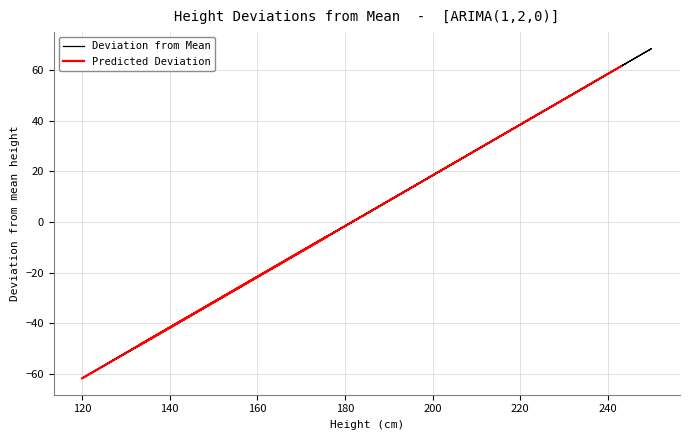

What is the lowest value of the Deviation from Mean series?

-61.6